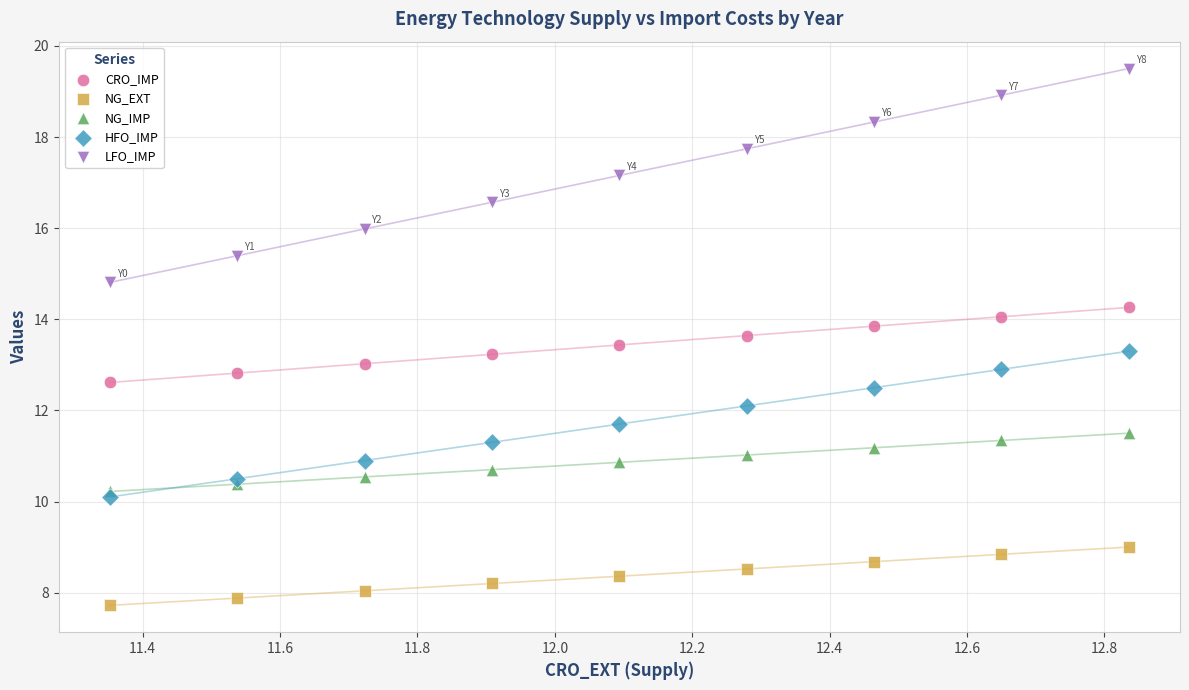

Which series contains the lowest Y value?

NG_EXT